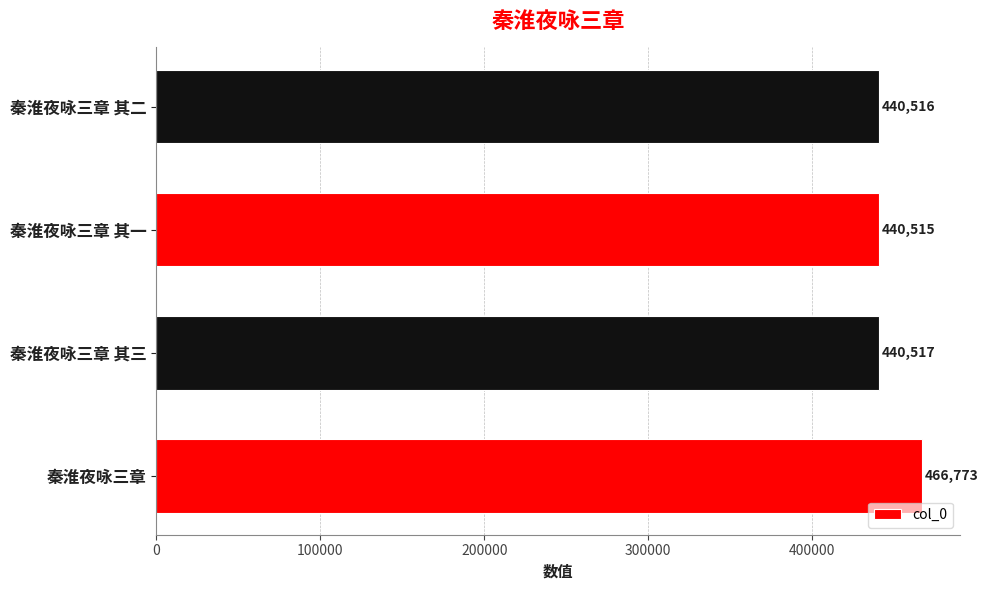

Count the number of data series in this chart.

1